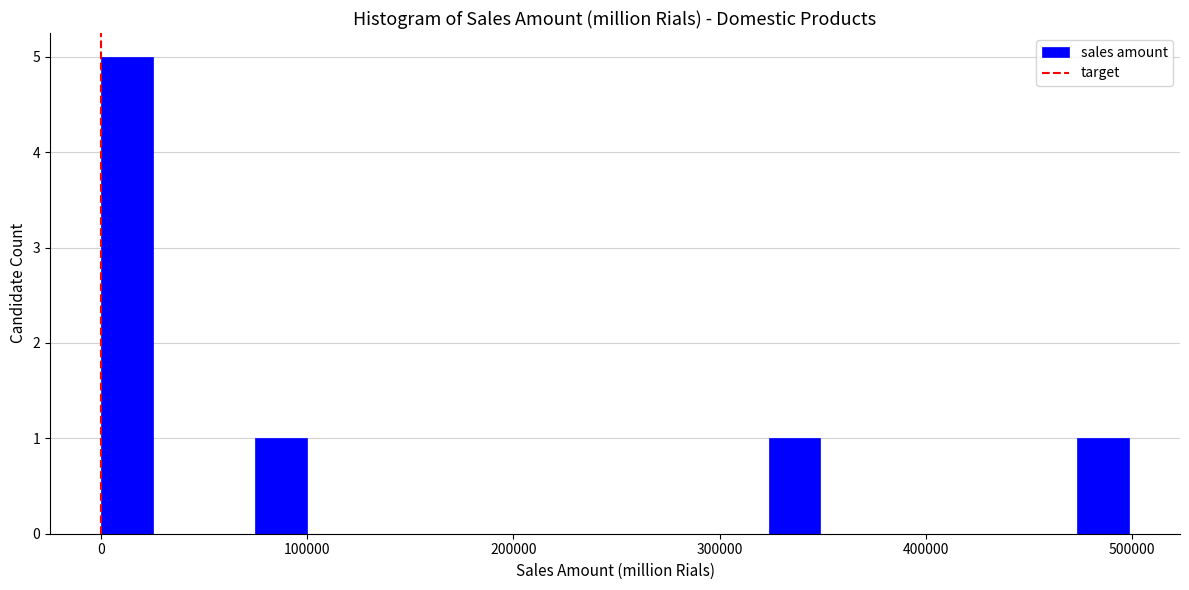

Around what value on the x-axis is the tallest bar? Give the approximate position of its centre, as read against the axis.

10000